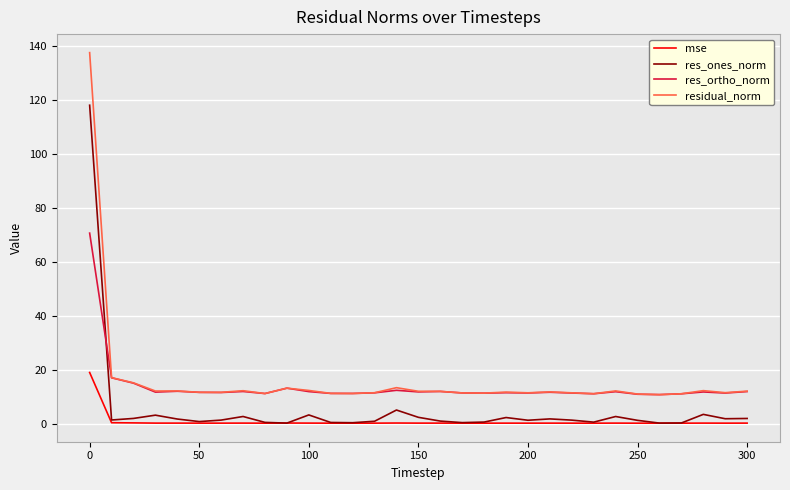

True or false: mse and residual_norm intersect in this chart.

False